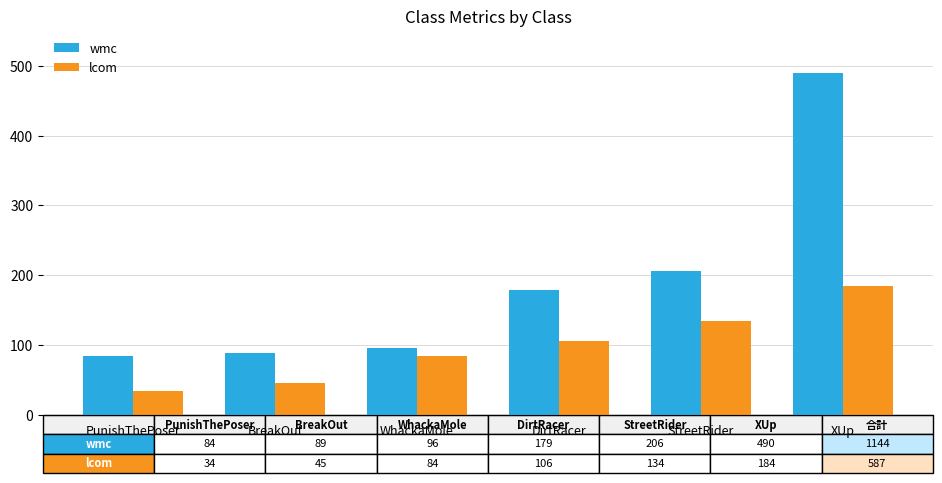

The lcom series shows 192 at StreetRider. True or false?

False